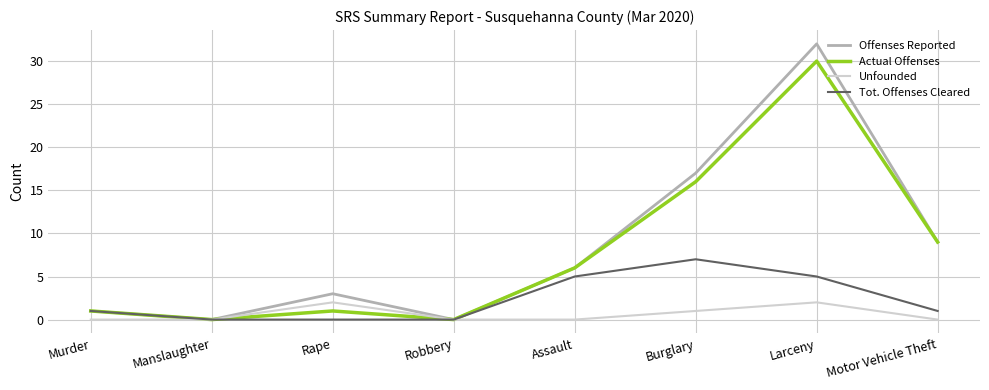

How many values in the Actual Offenses series are below 6?

4